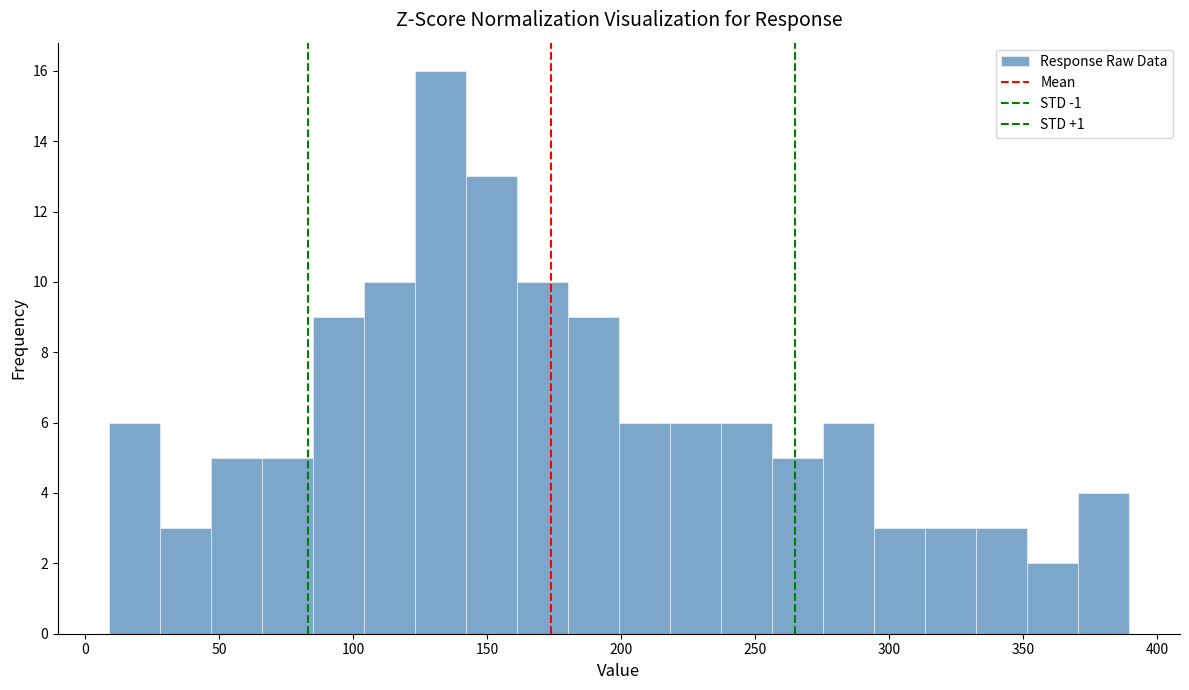

Read against the x-axis, roughly where is the centre of the tallest bar?

130